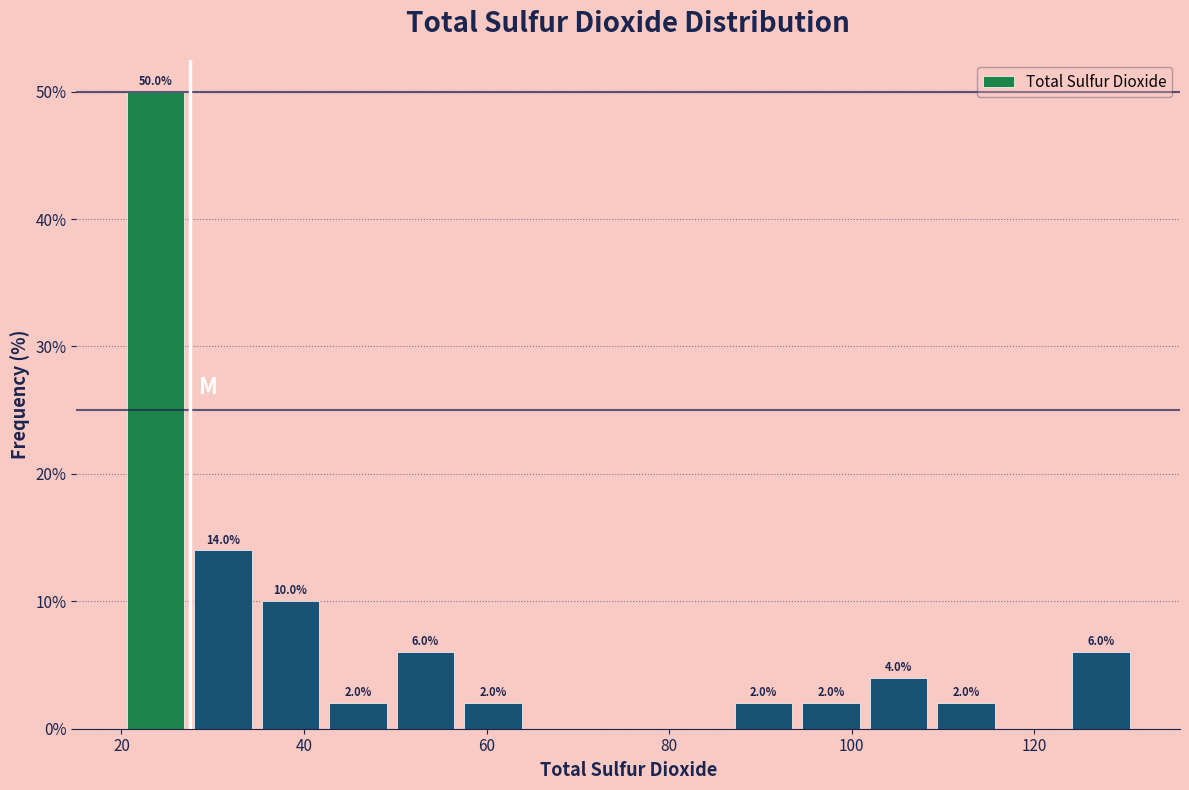

Read against the x-axis, roughly where is the centre of the tallest bar?

24